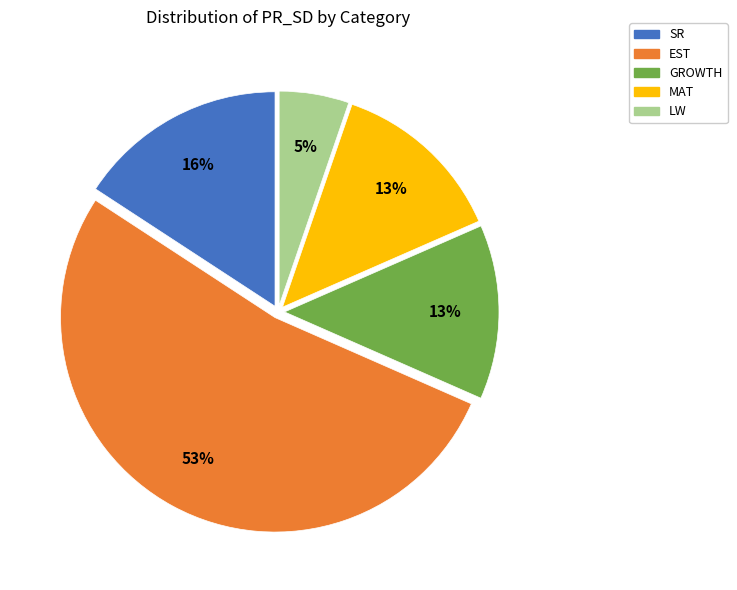

Is there a majority slice in this chart?

Yes